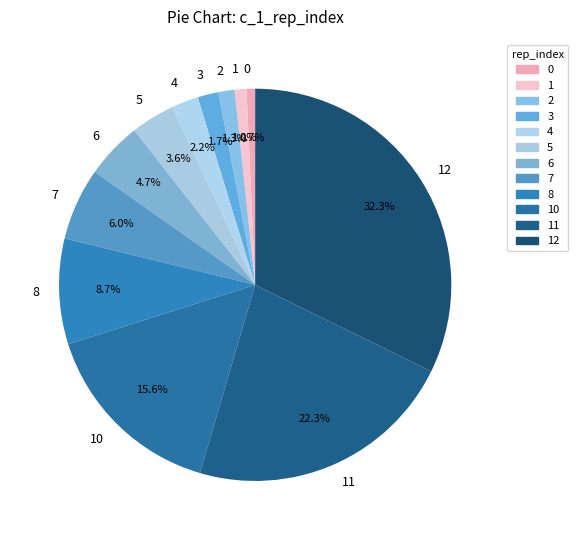

Is there a majority slice in this chart?

No